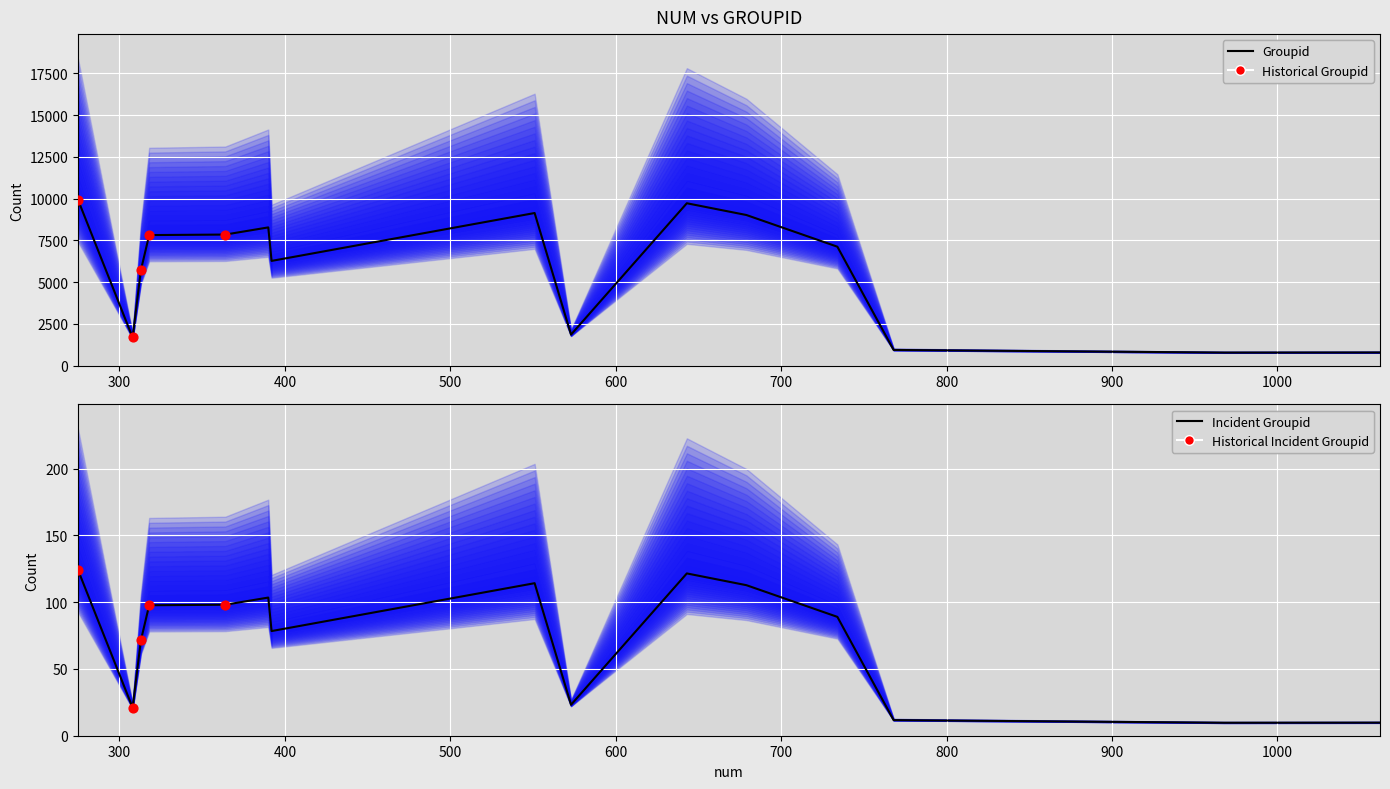

What is the change in value from 390 to 768?

-7339